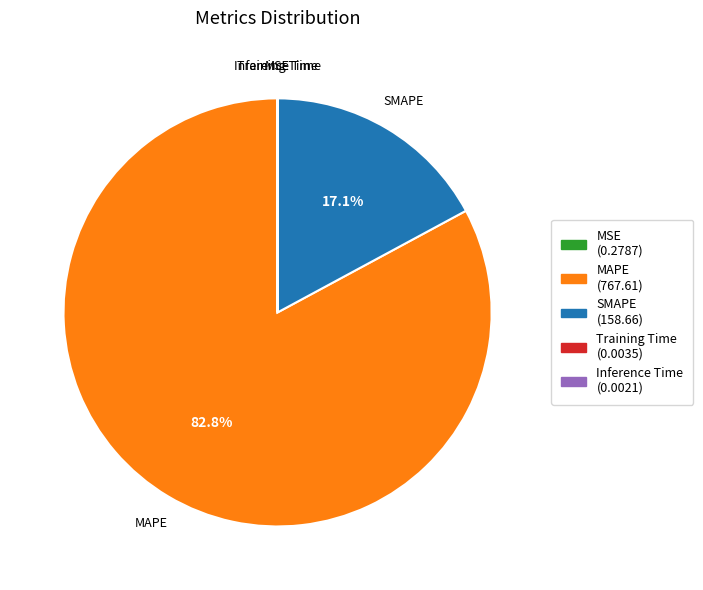

True or false: MAPE accounts for 78% of the total.

False